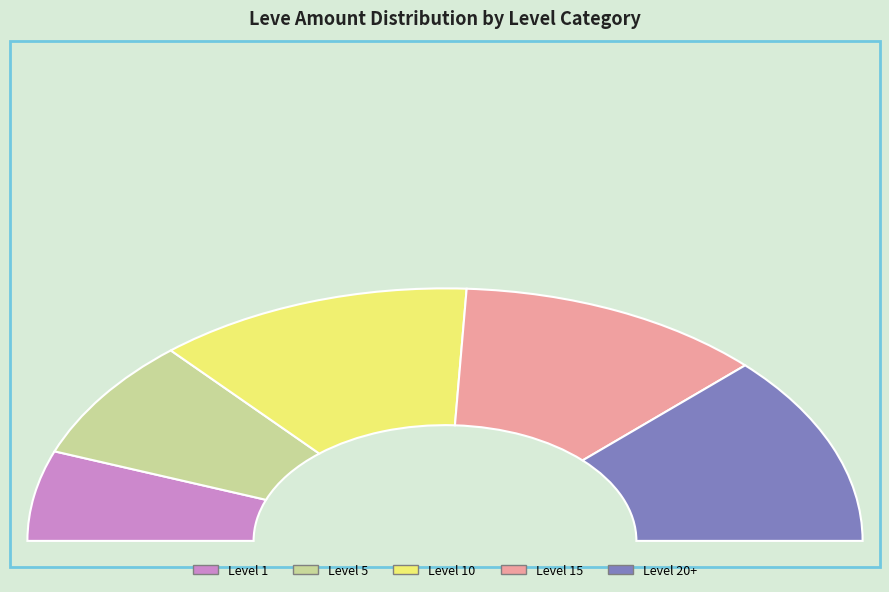

Does Bronze Chaser Hammer account for over 50% of the chart?

No